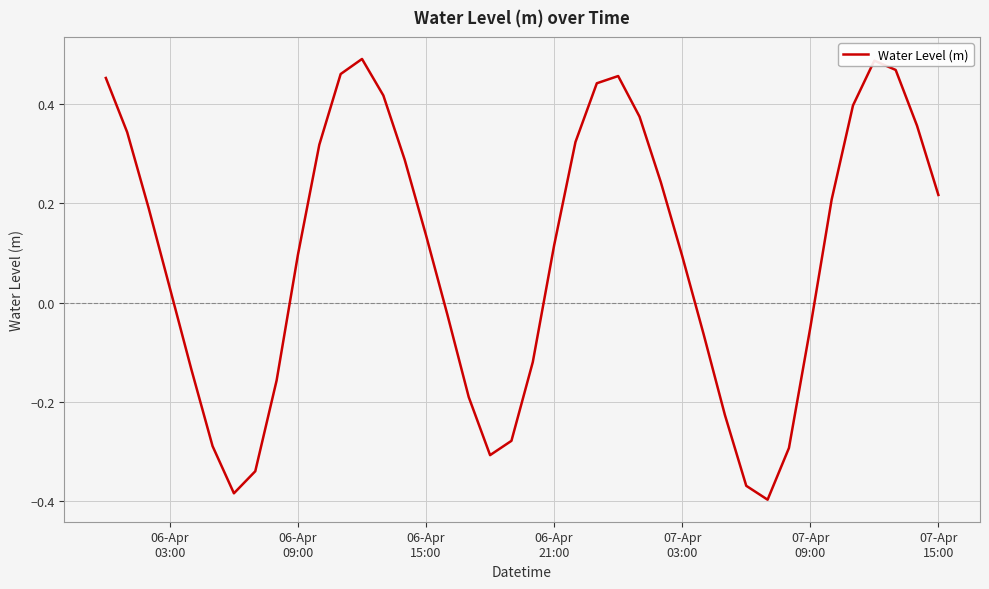

What is the difference between the maximum and minimum values?

0.9